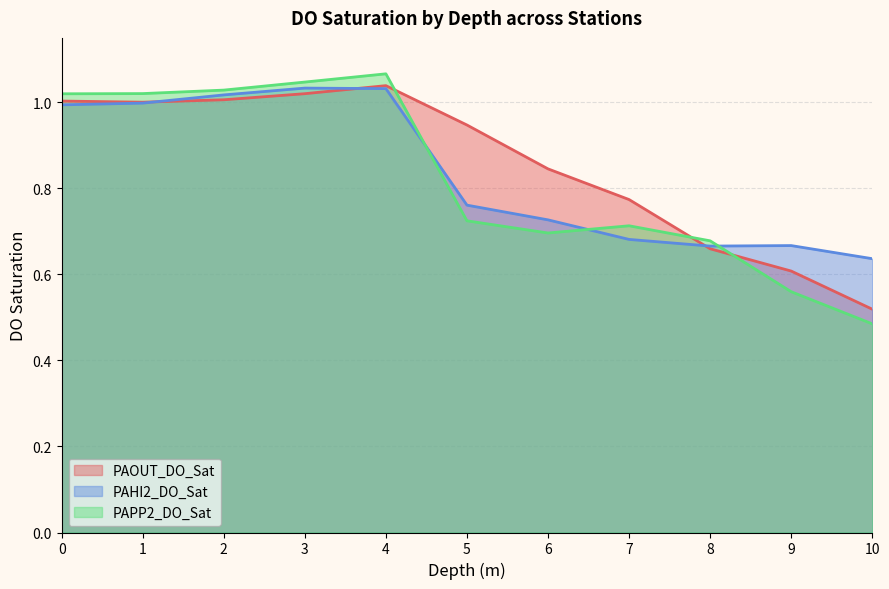

What is the value of the PAPP2_DO_Sat point at the 2nd from the left?

1.0